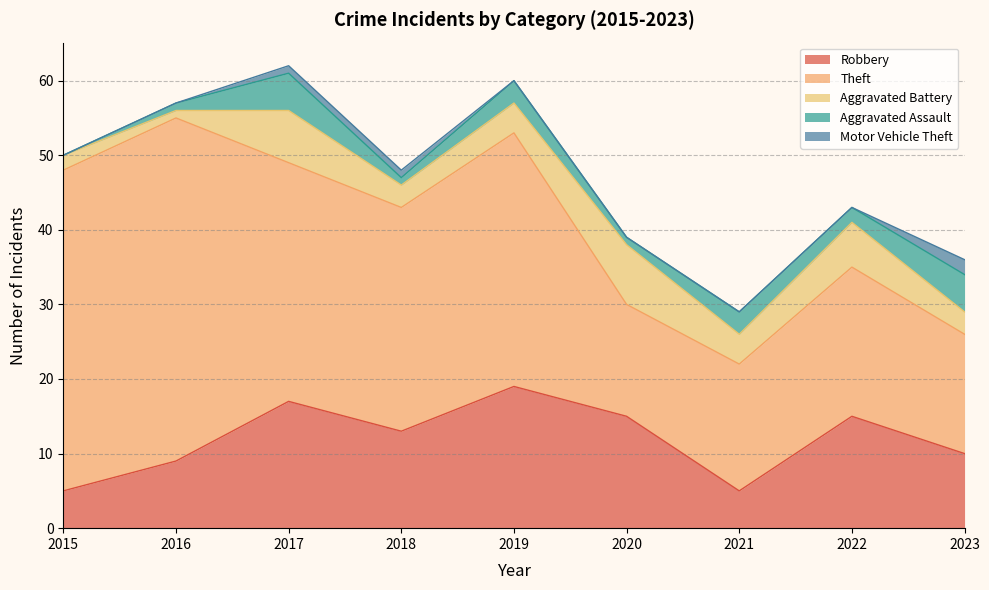

What is the sum of the Aggravated Assault values at 2019 and 2017?

8